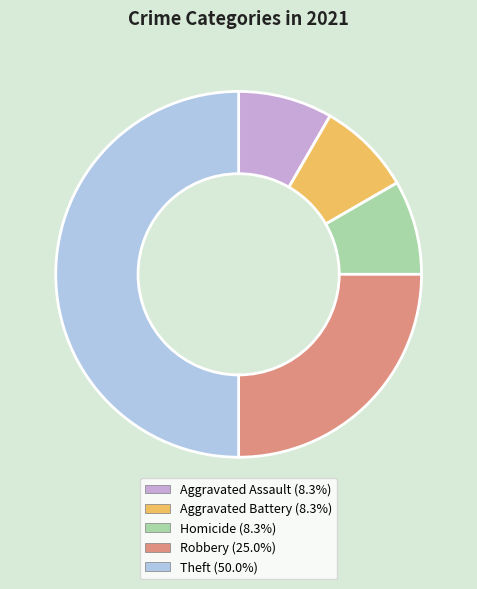

Combined, do Aggravated Battery and Robbery account for over 50%?

No